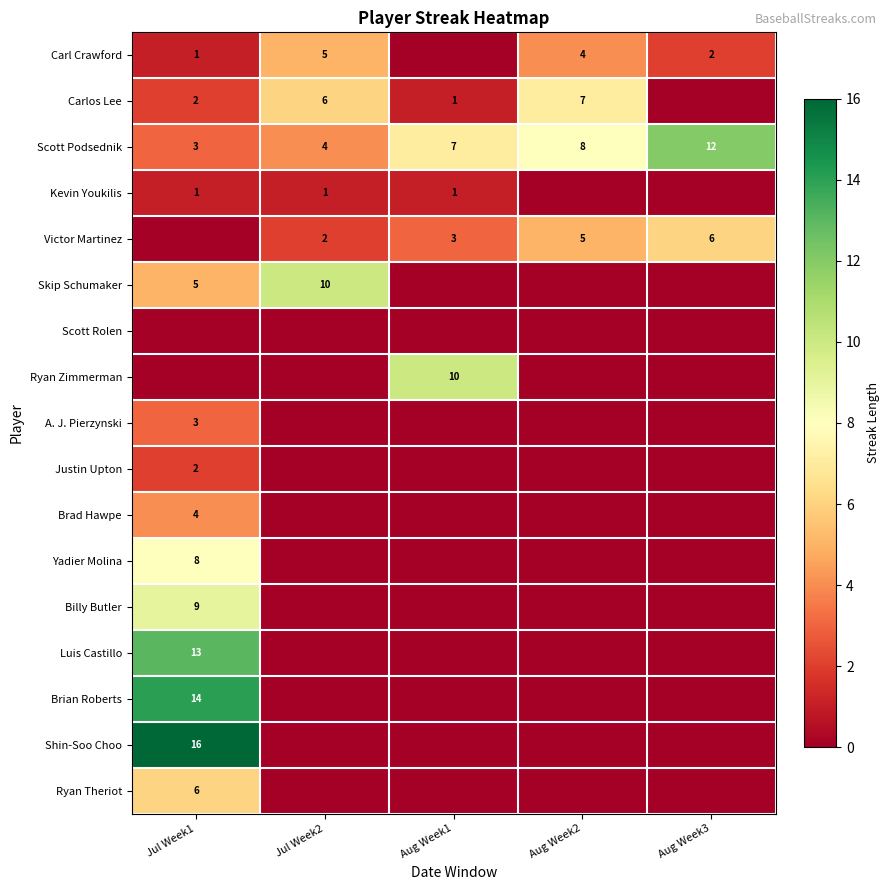

Is the value of Ryan Theriot at Jul Week1 greater than the value of Billy Butler at Jul Week1?

No